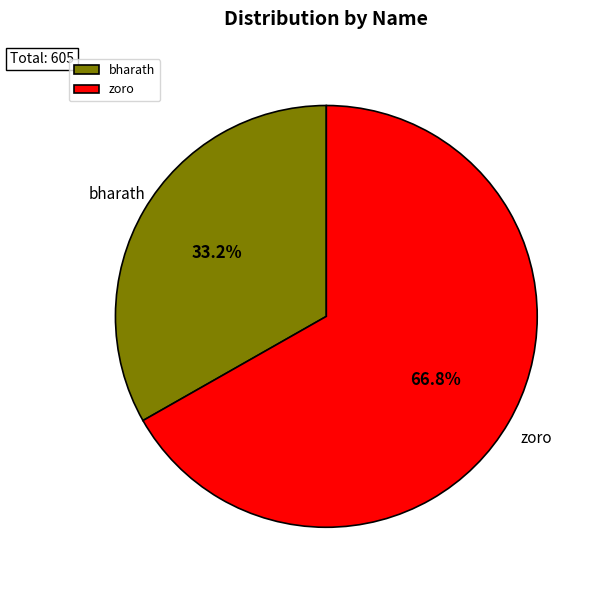

To the nearest percent, what portion does bharath represent?

33%